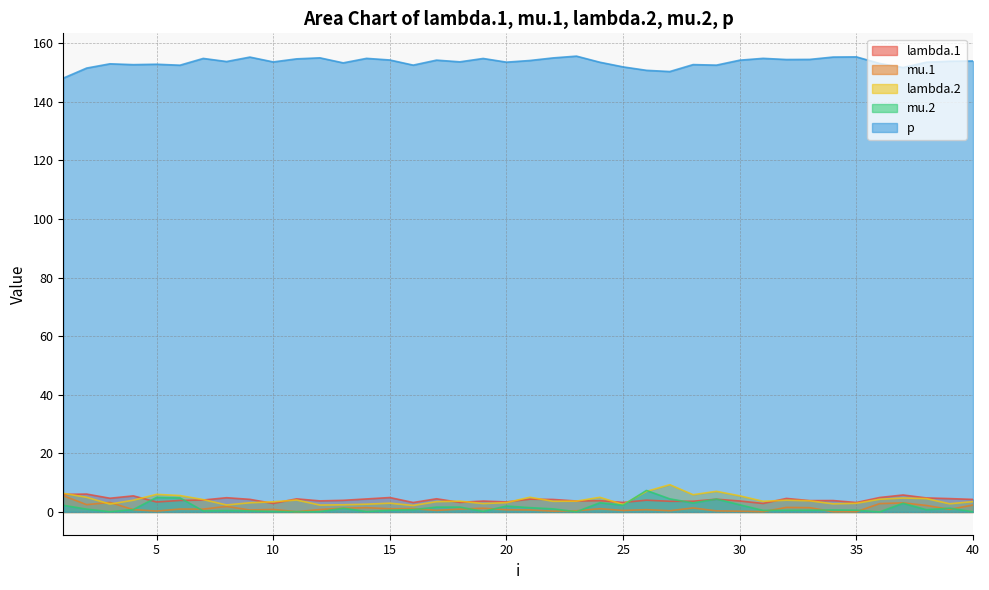

At which category is the sum across all series the highest?

26